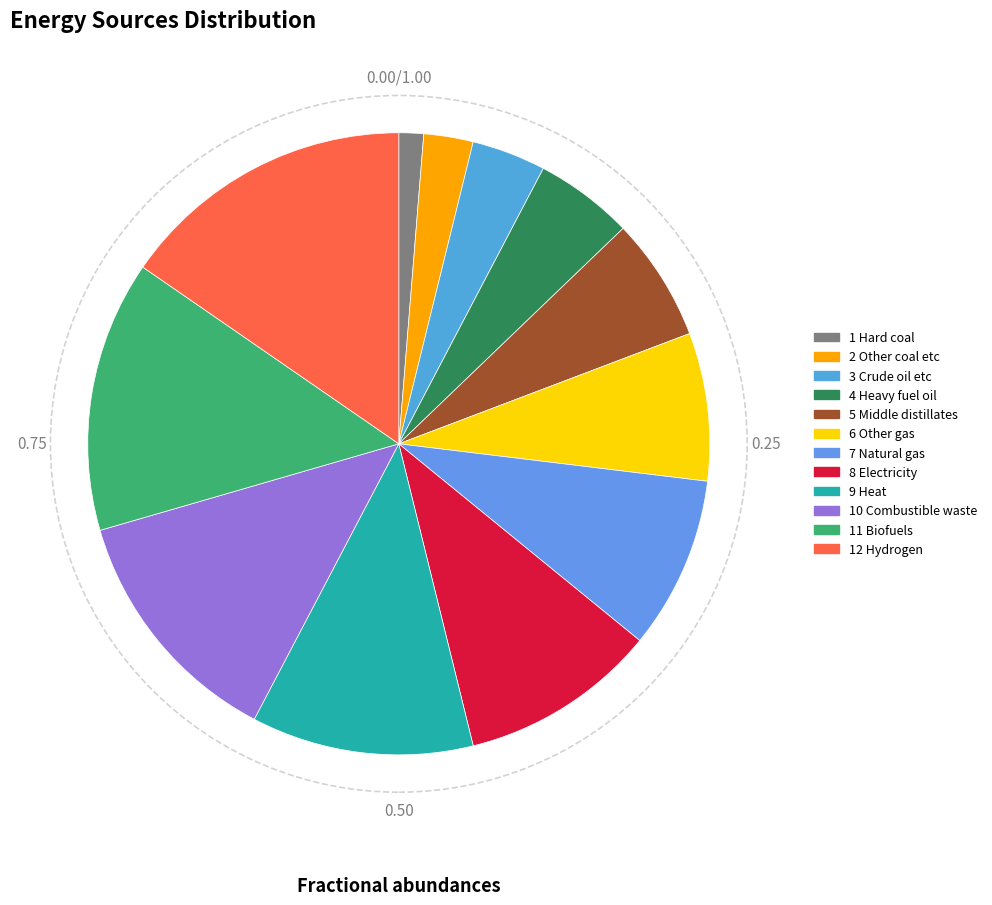

Count the number of slices in the pie.

12